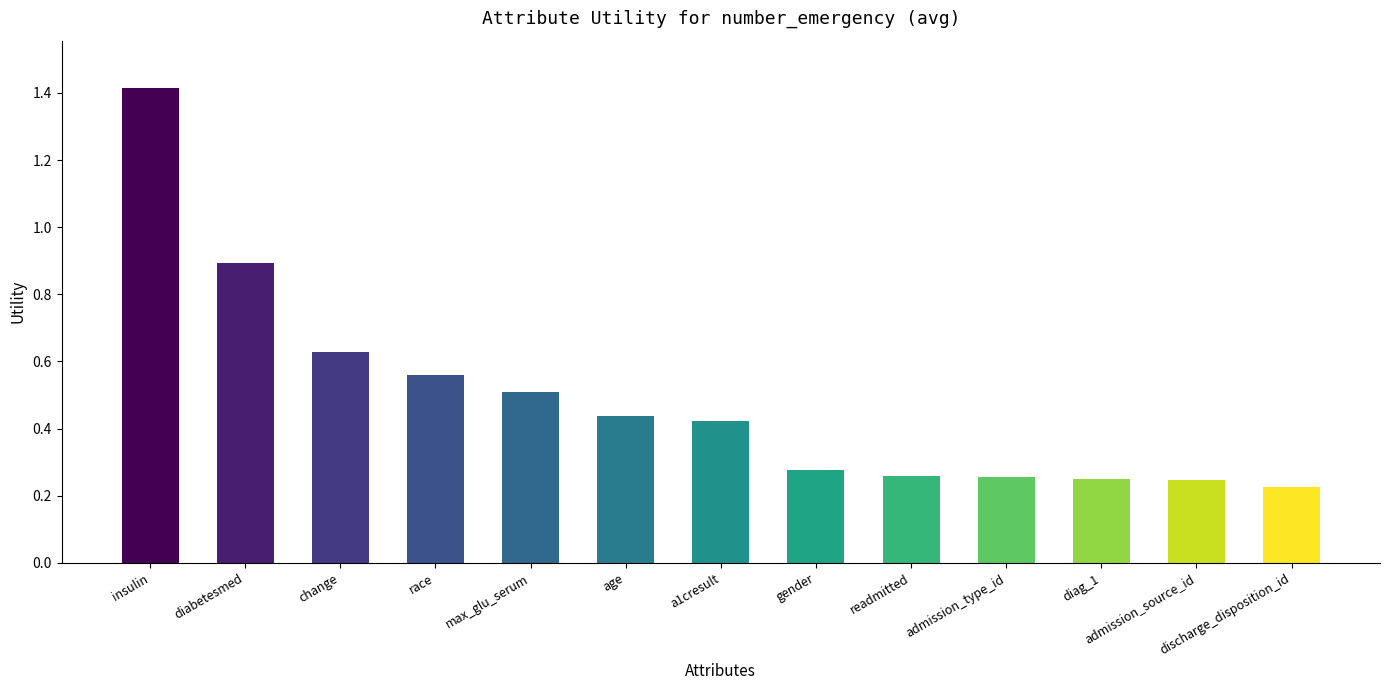

What is the label of the 7th bar from the right?

a1cresult